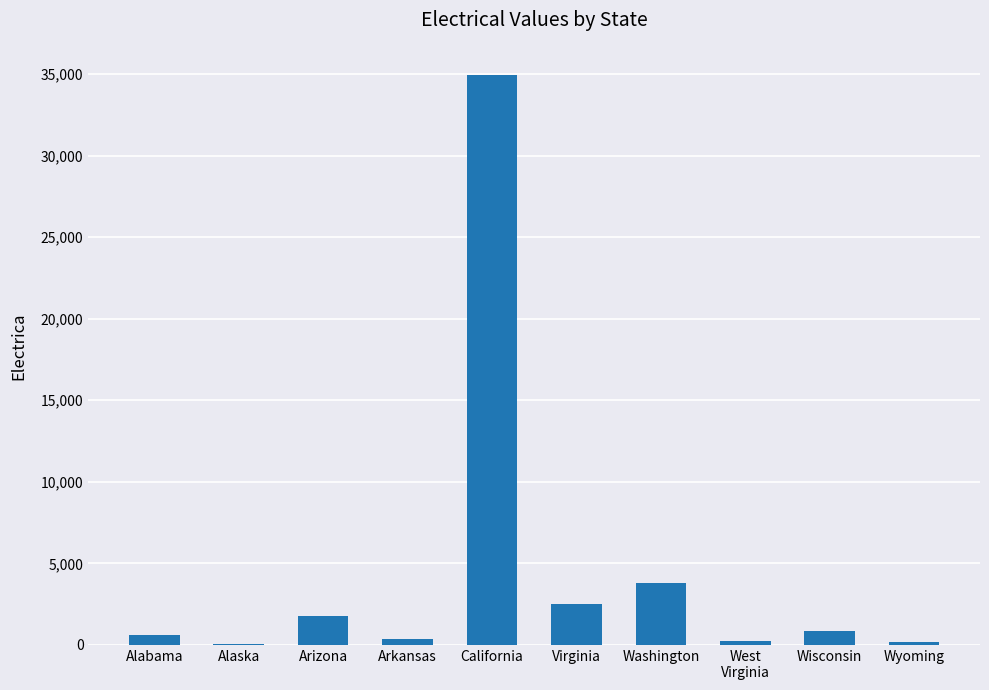

Which label corresponds to the largest value in the chart?

California